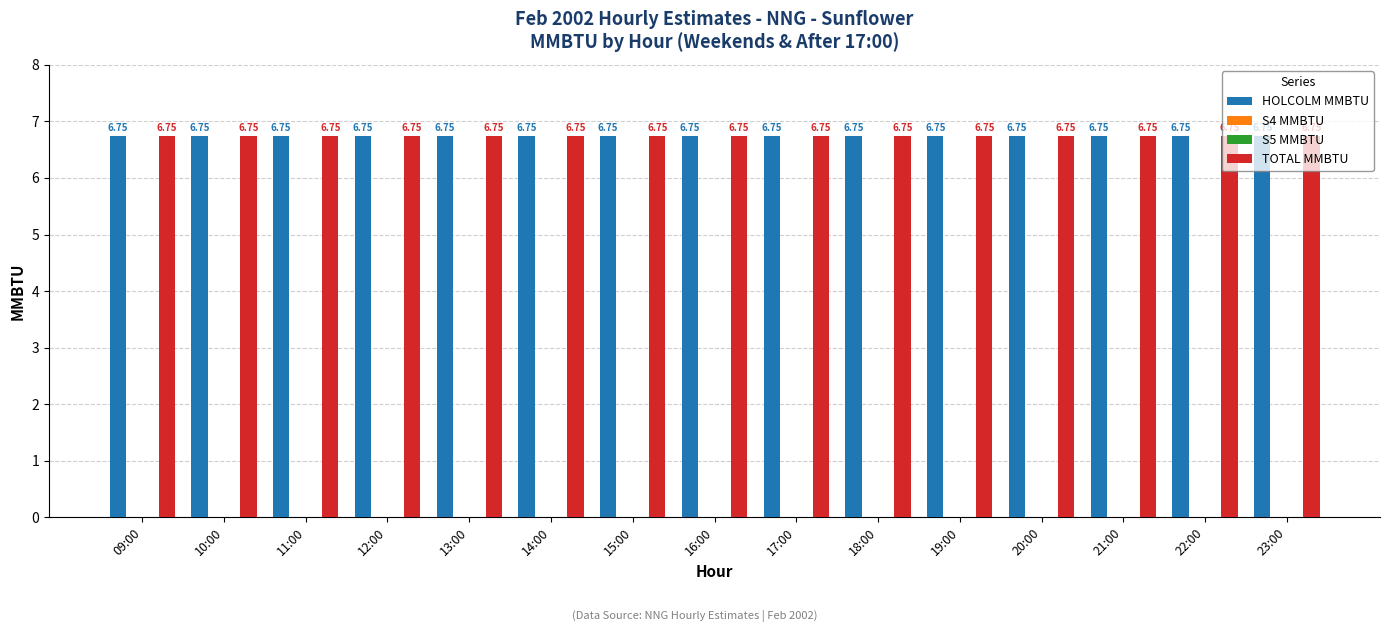

The value of TOTAL MMBTU at 23:00 is 10.9. True or false?

False